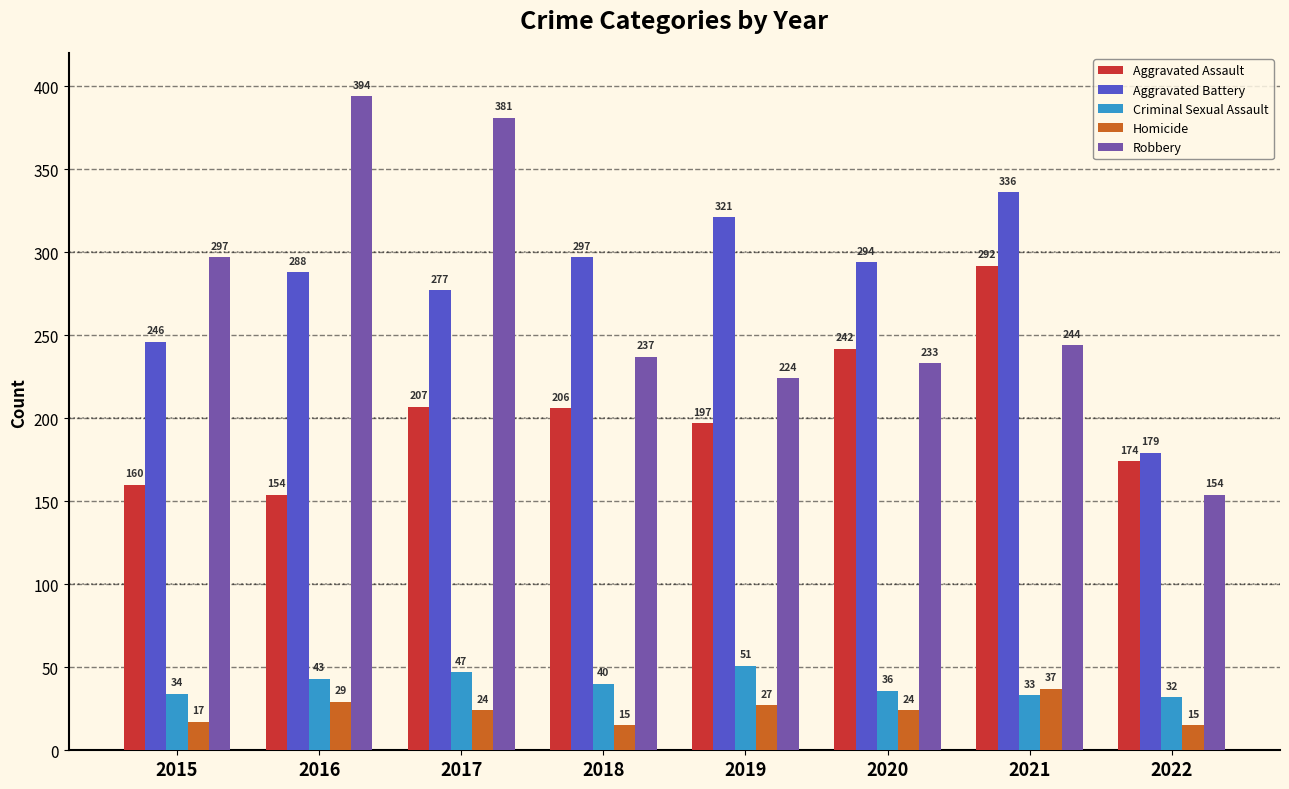

How many categories are shown in the chart?

8